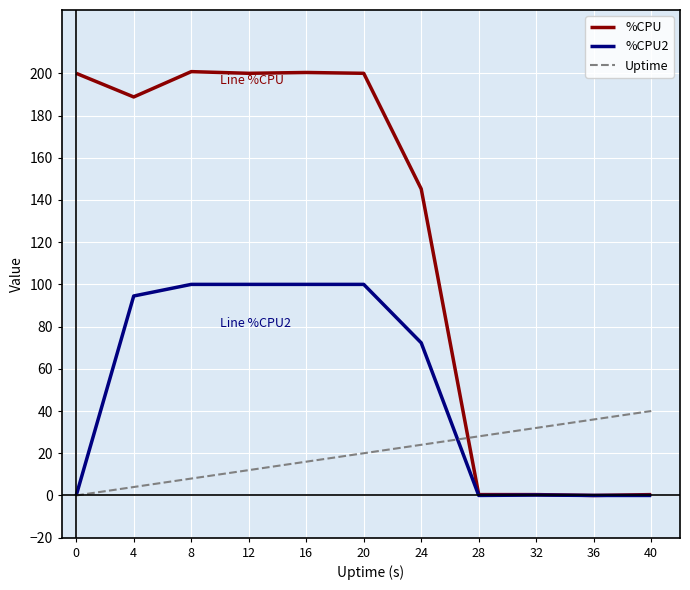

At which label does %CPU2 first exceed 72?

4